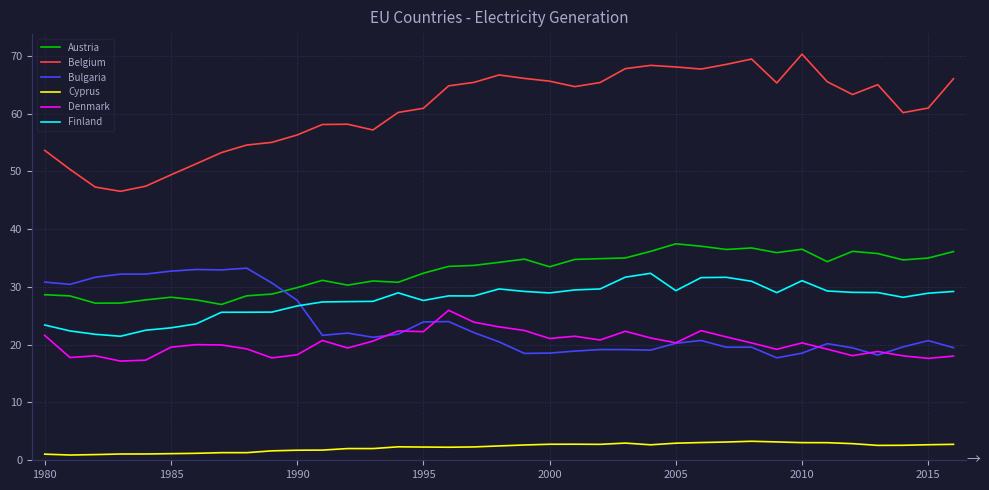

Which series has the largest total across all categories?

Belgium